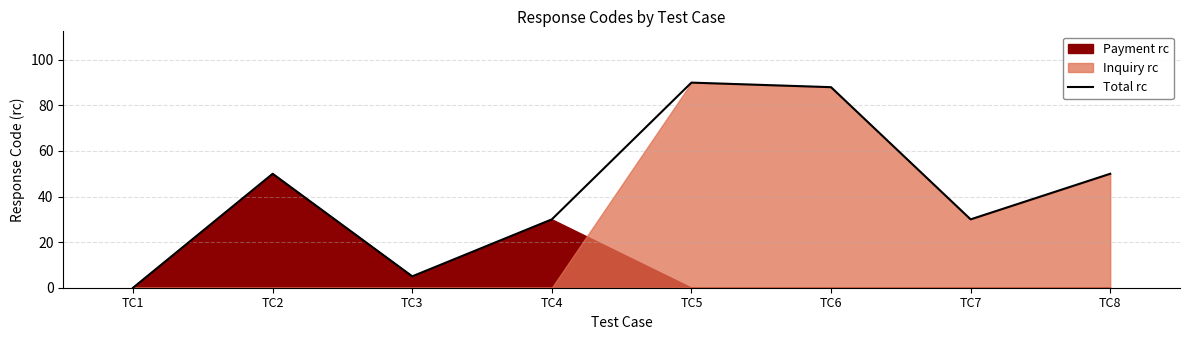

Approximately how many times larger is the value at TC4 compared to TC7?

1.0